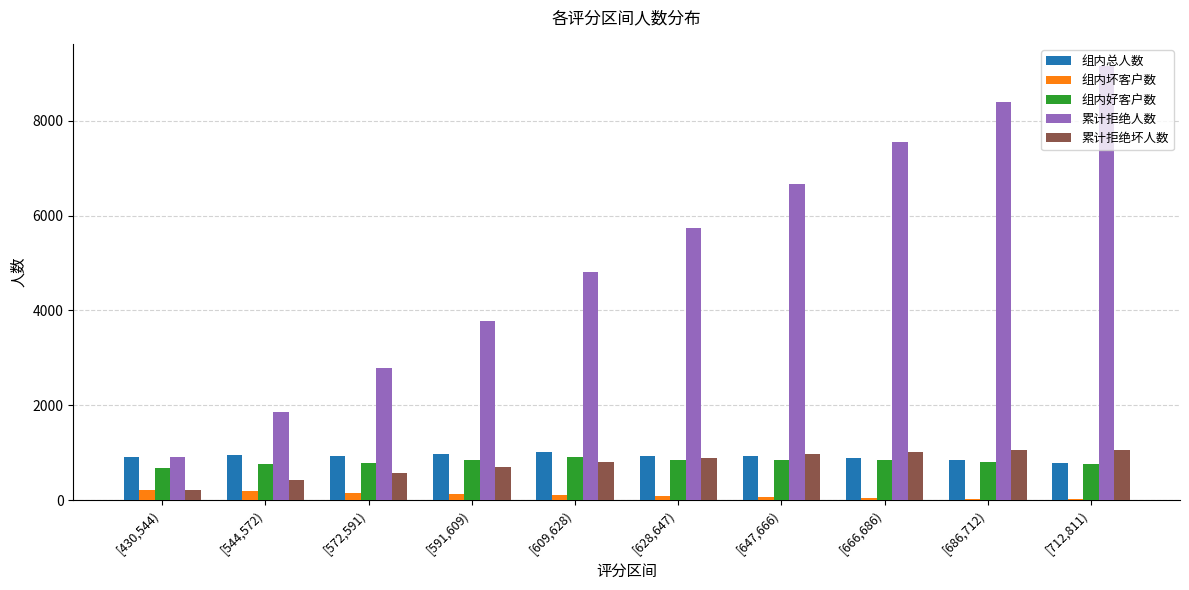

What is the sum of all 组内坏客户数 values?

1064